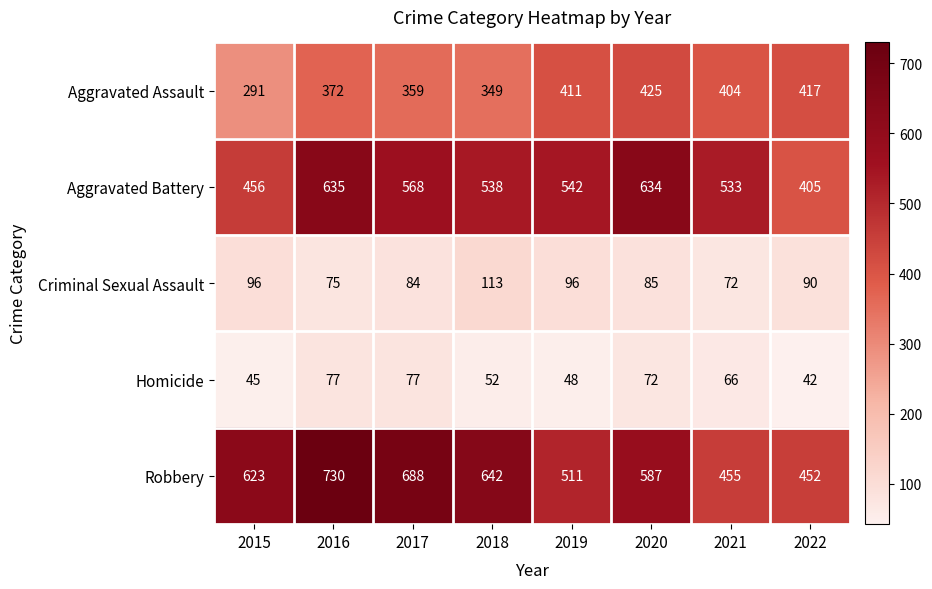

At which label does Criminal Sexual Assault first exceed 90?

2015